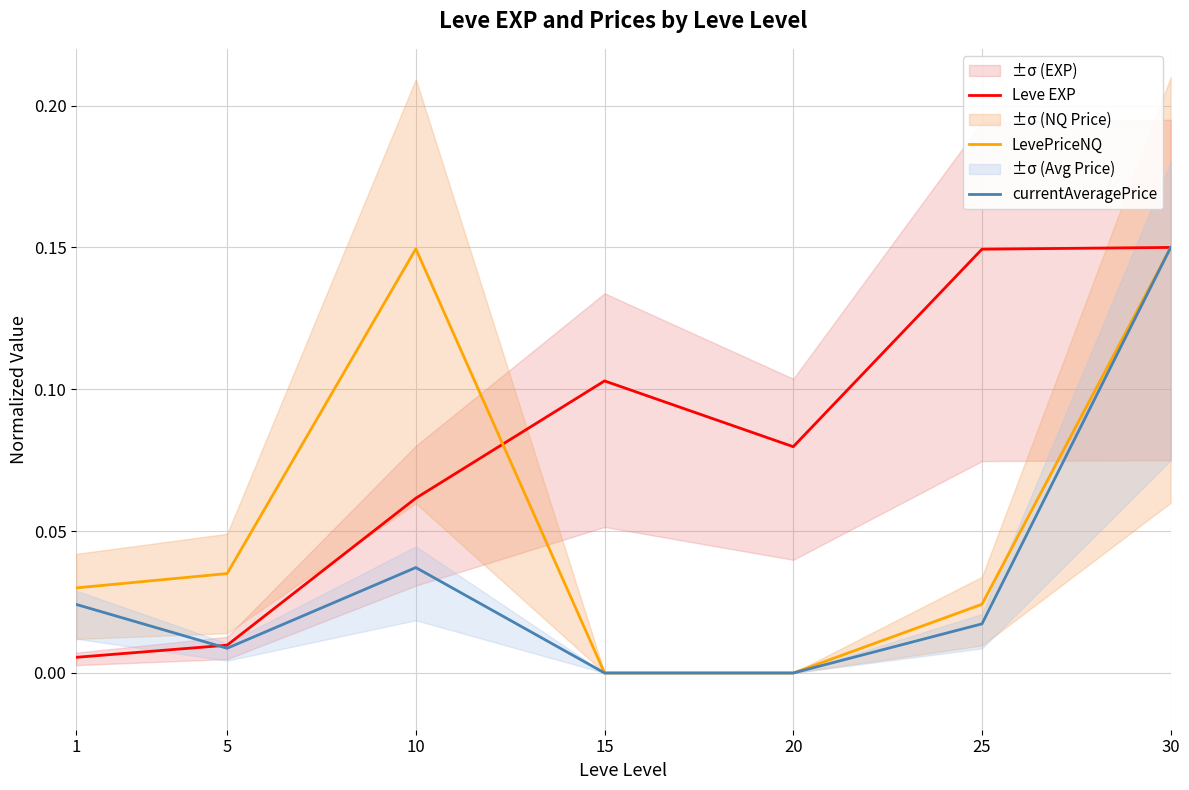

What is the difference between the LevePriceNQ values at 5 and 10?

0.1